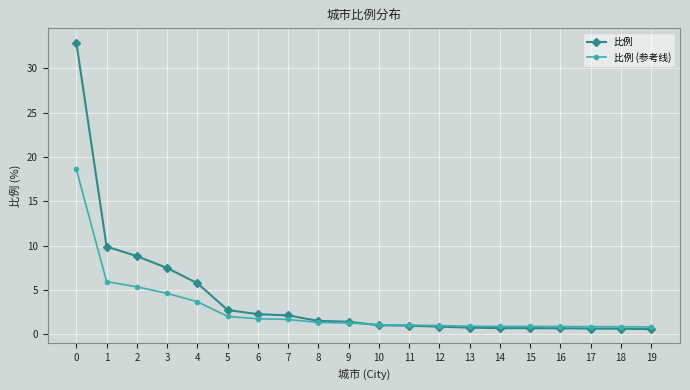

How many lines are shown in the chart?

2